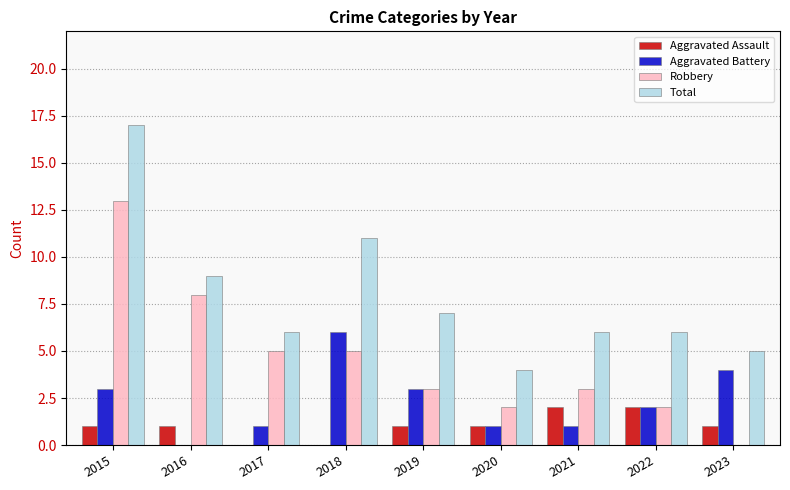

What is the sum of the Robbery values at 2018 and 2017?

10